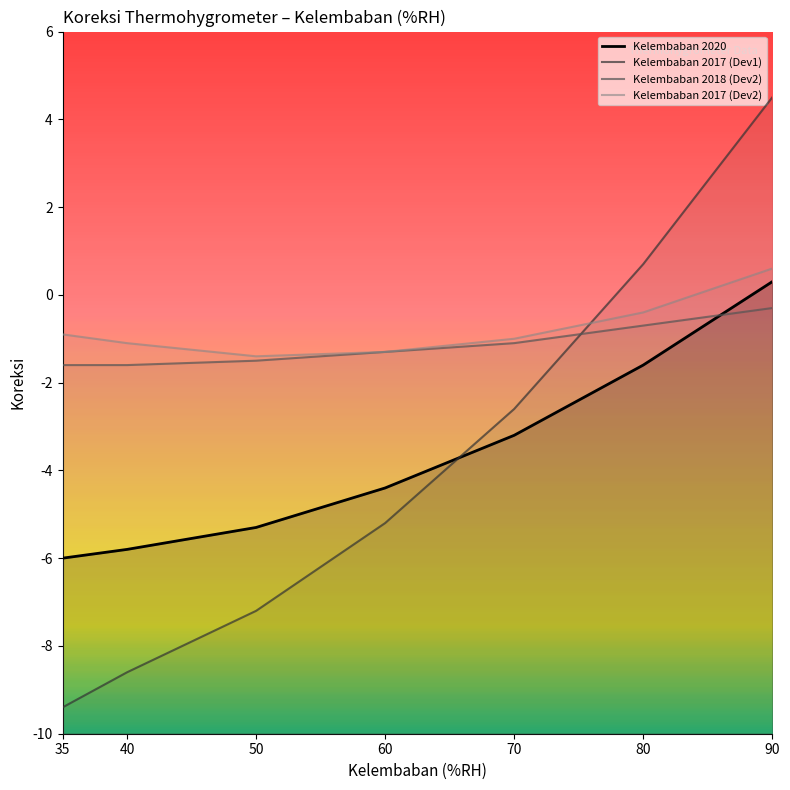

At how many categories does at least one series exceed -8?

7